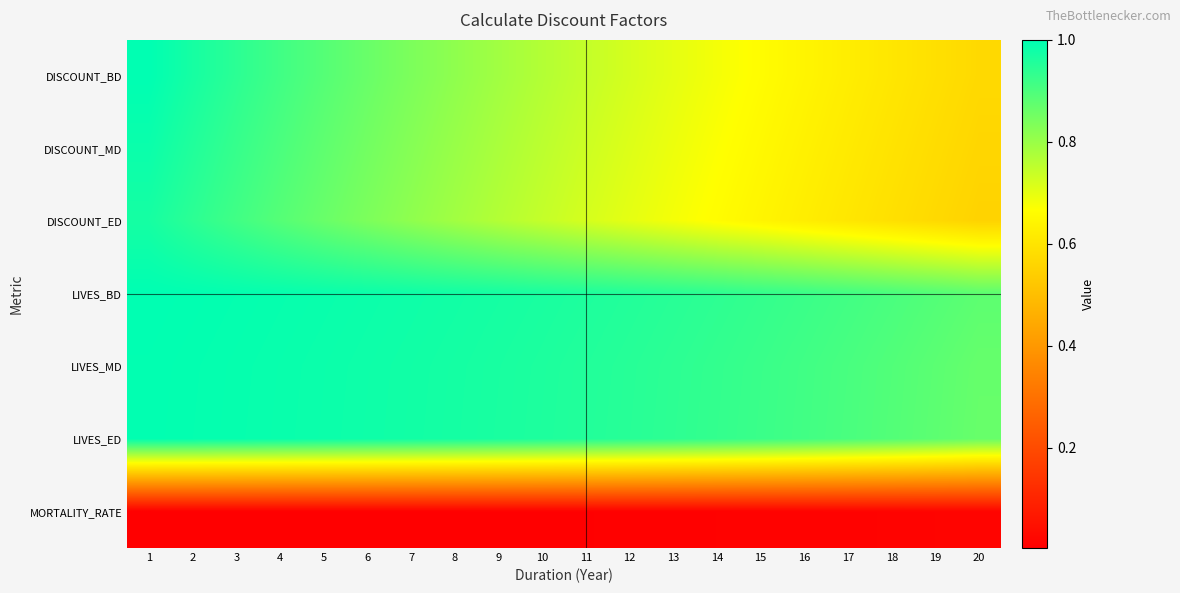

Reading left to right, what are all the values shown in this chart?

DISCOUNT_BD: 1=1.0	2=1.0	3=0.9	4=0.9	5=0.9	6=0.9	7=0.8	8=0.8	9=0.8	10=0.8	11=0.7	12=0.7	13=0.7	14=0.7	15=0.7	16=0.6	17=0.6	18=0.6	19=0.6	20=0.6
DISCOUNT_MD: 1=1.0	2=1.0	3=0.9	4=0.9	5=0.9	6=0.8	7=0.8	8=0.8	9=0.8	10=0.8	11=0.7	12=0.7	13=0.7	14=0.7	15=0.7	16=0.6	17=0.6	18=0.6	19=0.6	20=0.6
DISCOUNT_ED: 1=1.0	2=0.9	3=0.9	4=0.9	5=0.9	6=0.8	7=0.8	8=0.8	9=0.8	10=0.7	11=0.7	12=0.7	13=0.7	14=0.7	15=0.6	16=0.6	17=0.6	18=0.6	19=0.6	20=0.6
LIVES_BD: 1=1.0	2=1.0	3=1.0	4=1.0	5=1.0	6=1.0	7=1.0	8=1.0	9=1.0	10=1.0	11=1.0	12=1.0	13=0.9	14=0.9	15=0.9	16=0.9	17=0.9	18=0.9	19=0.9	20=0.9
LIVES_MD: 1=1.0	2=1.0	3=1.0	4=1.0	5=1.0	6=1.0	7=1.0	8=1.0	9=1.0	10=1.0	11=1.0	12=0.9	13=0.9	14=0.9	15=0.9	16=0.9	17=0.9	18=0.9	19=0.9	20=0.9
LIVES_ED: 1=1.0	2=1.0	3=1.0	4=1.0	5=1.0	6=1.0	7=1.0	8=1.0	9=1.0	10=1.0	11=1.0	12=0.9	13=0.9	14=0.9	15=0.9	16=0.9	17=0.9	18=0.9	19=0.9	20=0.9
MORTALITY_RATE: 1=0.0	2=0.0	3=0.0	4=0.0	5=0.0	6=0.0	7=0.0	8=0.0	9=0.0	10=0.0	11=0.0	12=0.0	13=0.0	14=0.0	15=0.0	16=0.0	17=0.0	18=0.0	19=0.0	20=0.0